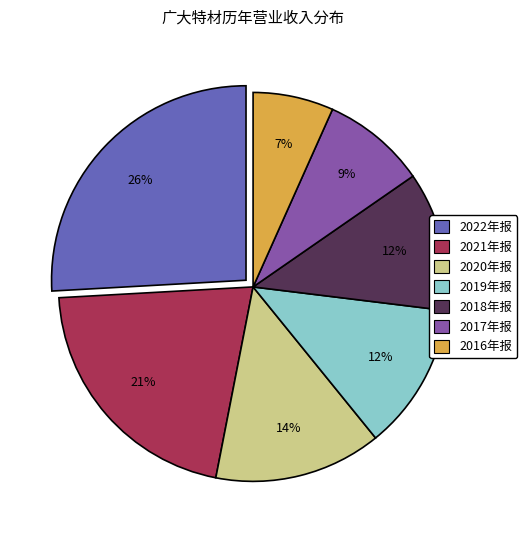

To the nearest percent, what is the difference between the 2016年报 and 2018年报 slice percentages?

5%